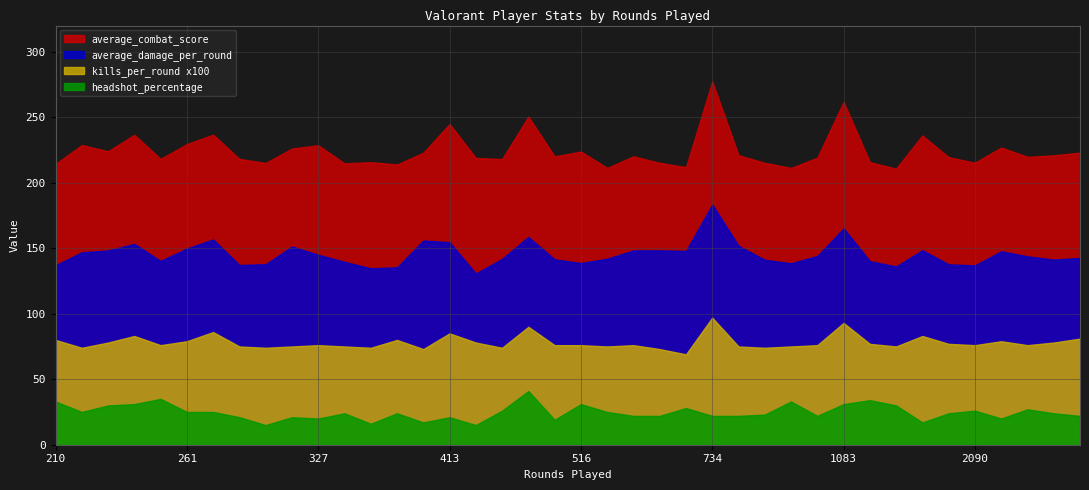

True or false: average_damage_per_round and average_combat_score intersect in this chart.

False